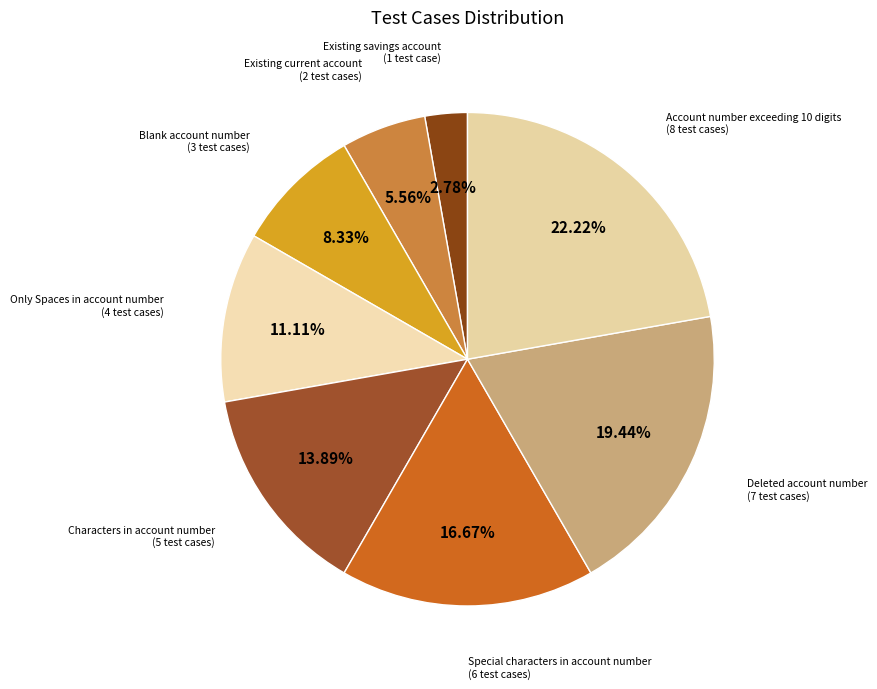

How many slices are in this pie chart?

8